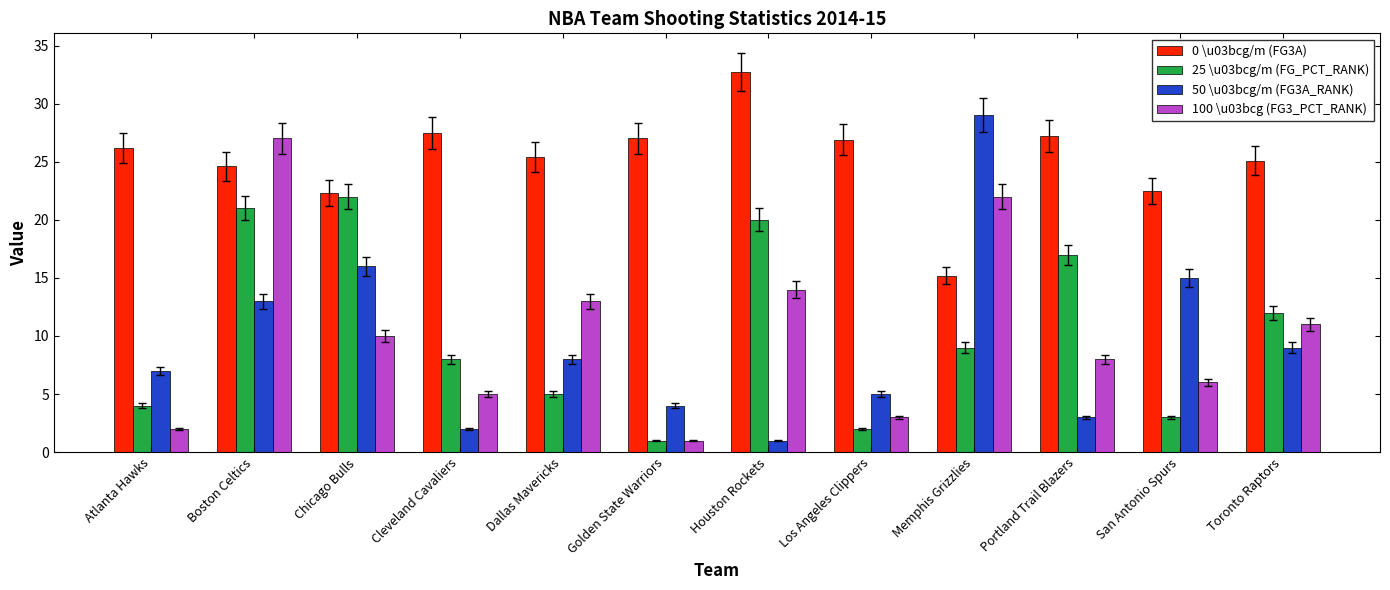

At how many categories does at least one series exceed 6?

12